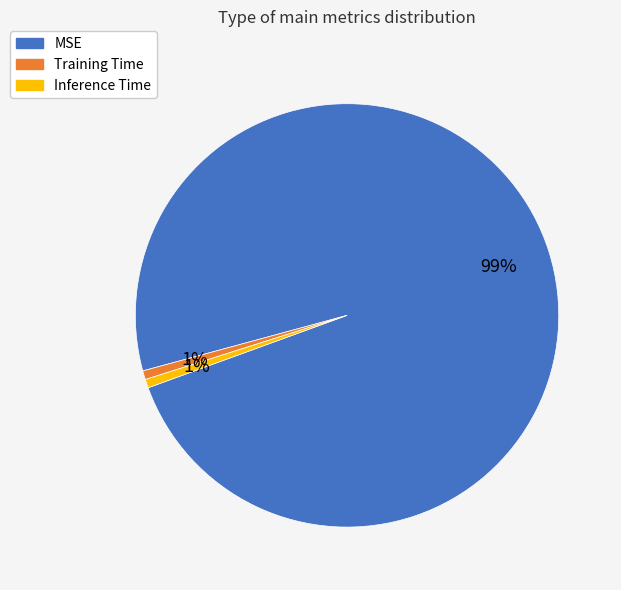

How many segments does this pie chart have?

3